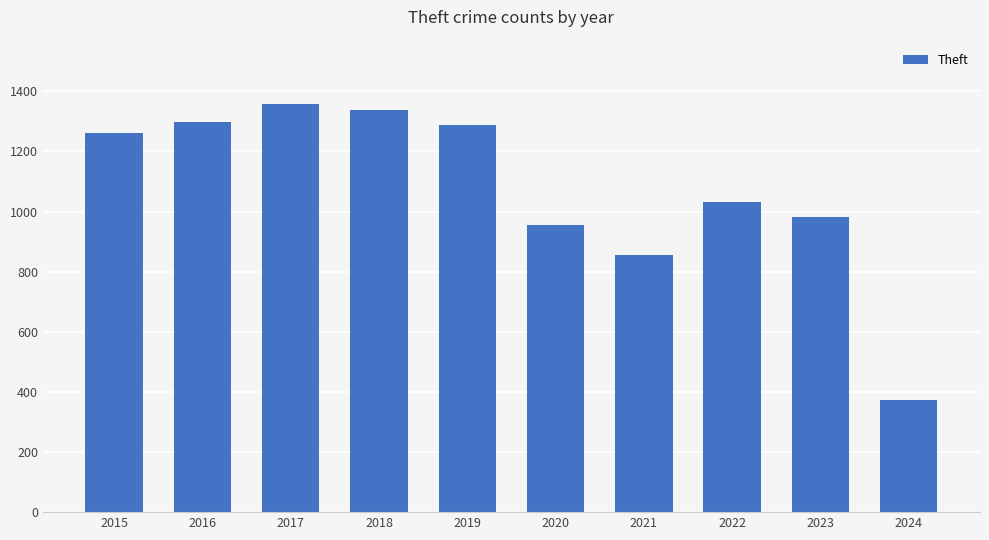

Reading left to right, list all the values displayed in this chart.

2015=1263	2016=1297	2017=1359	2018=1337	2019=1288	2020=954	2021=856	2022=1032	2023=983	2024=374